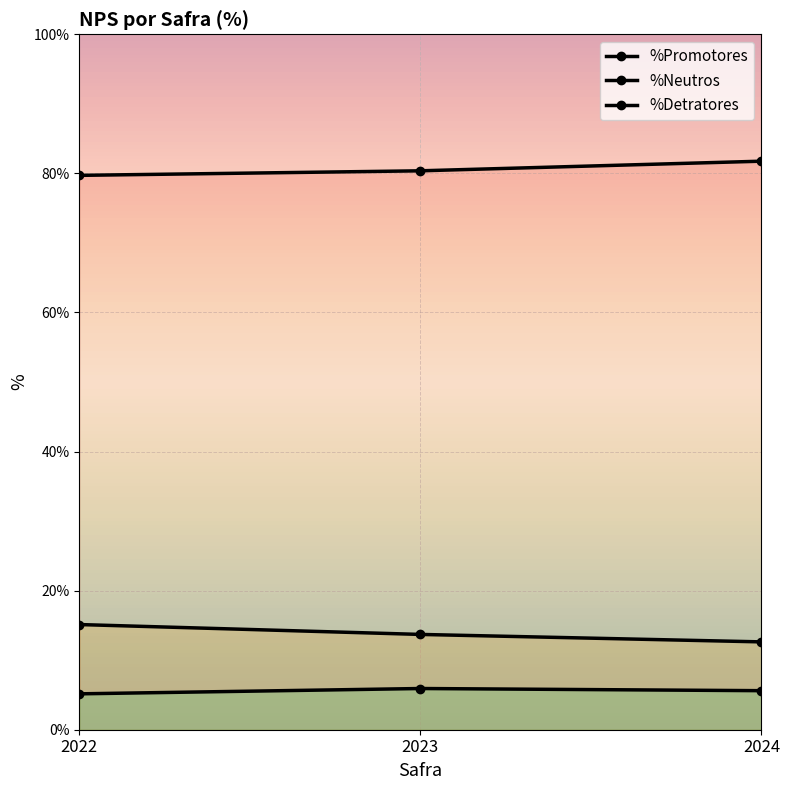

Read the %Neutros value at 2024.

12.6